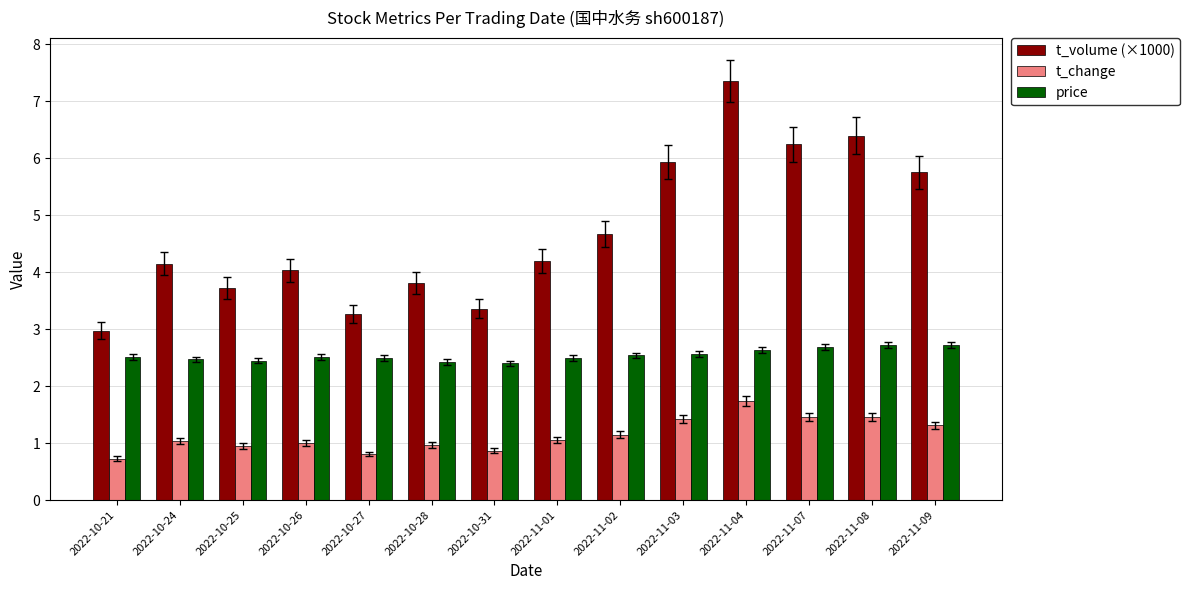

Which category has the lowest value in the t_change series?

2022-10-21